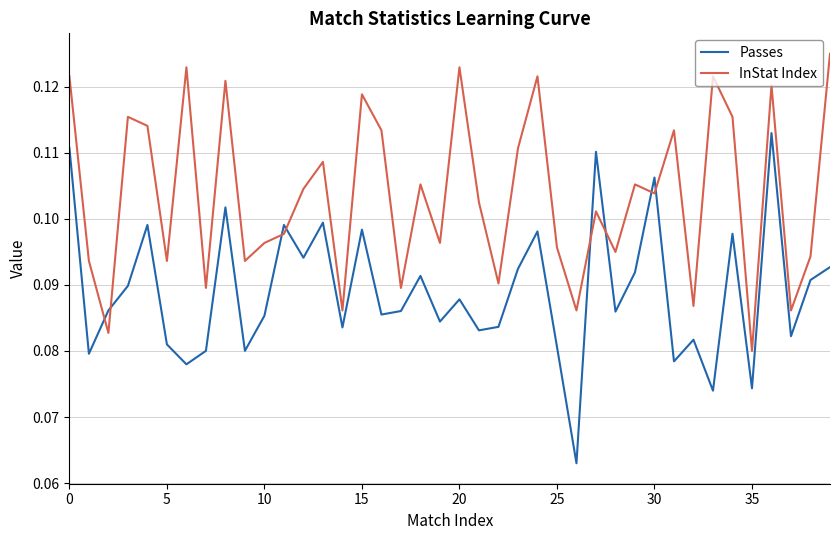

Which series has the largest total across all categories?

InStat Index